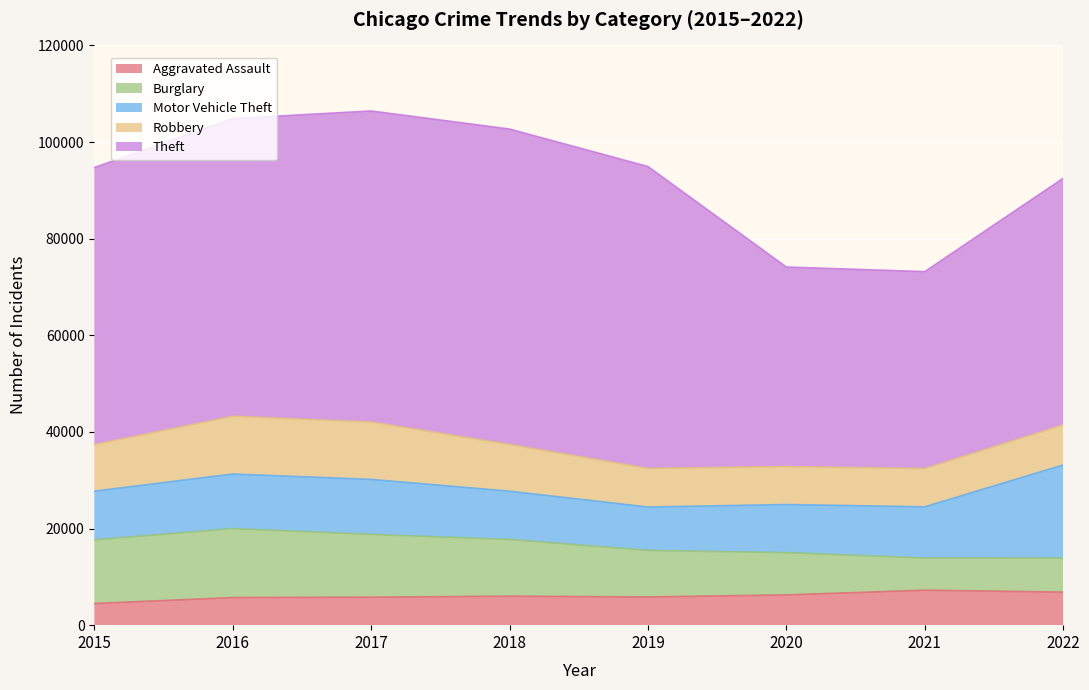

What is the difference between the maximum and second lowest values in the Robbery series?

4040